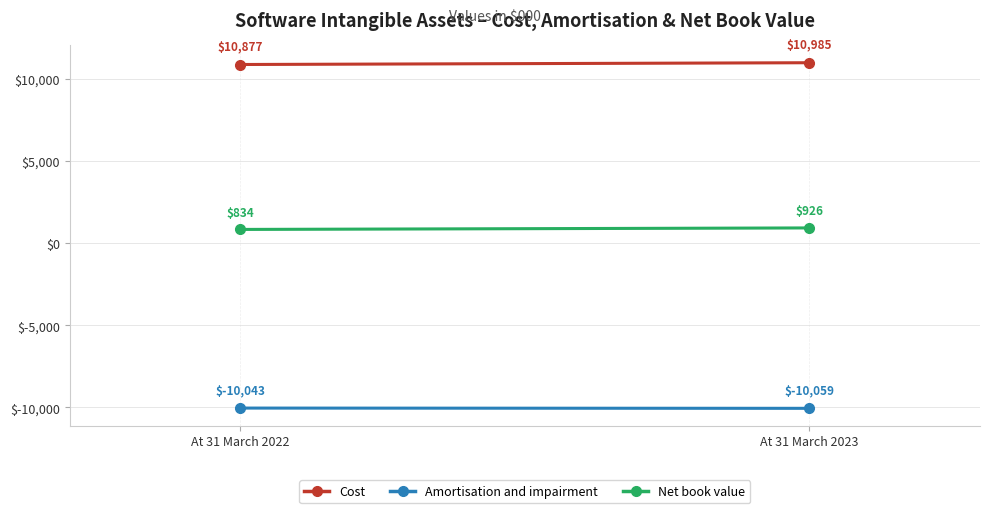

How many lines are shown in the chart?

3